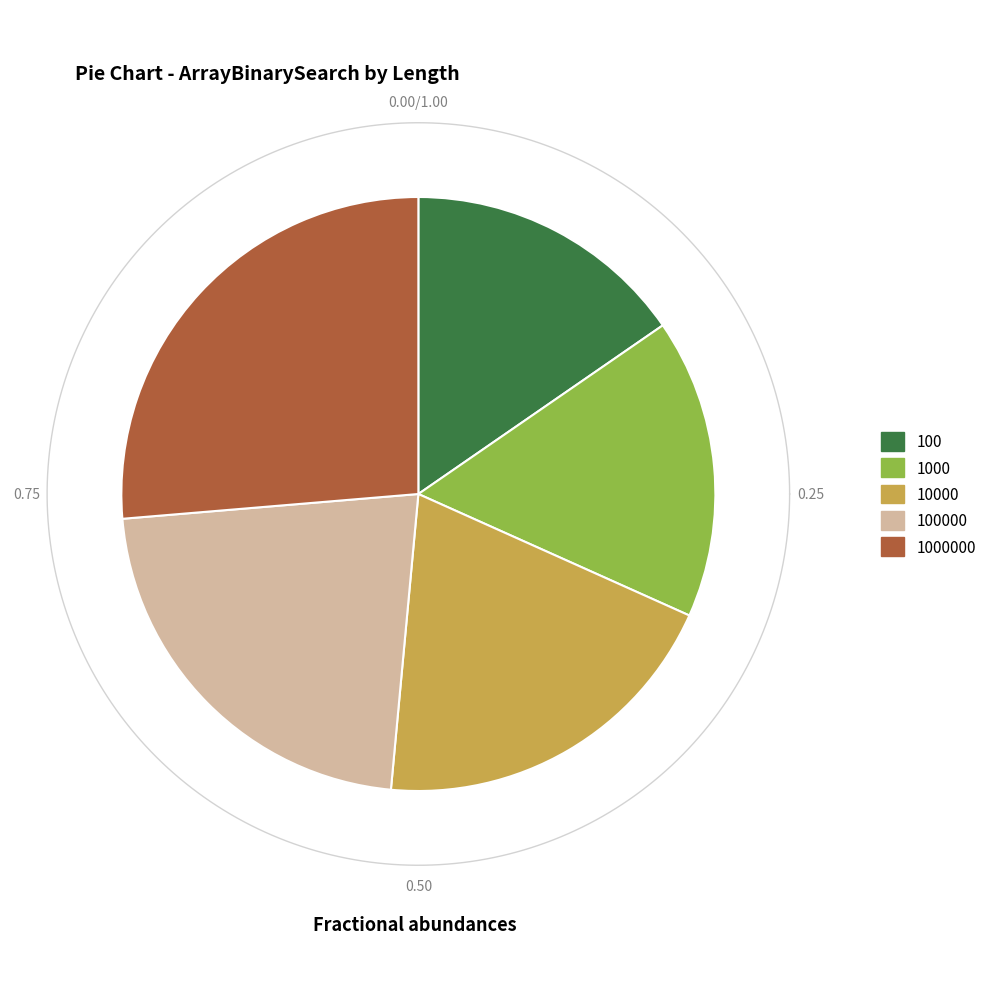

To the nearest percent, what portion does 10000 represent?

20%